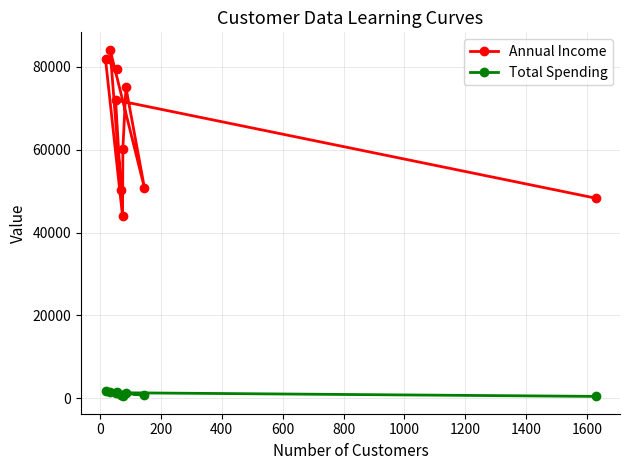

True or false: Total Spending has more than 1 interior local peaks.

True